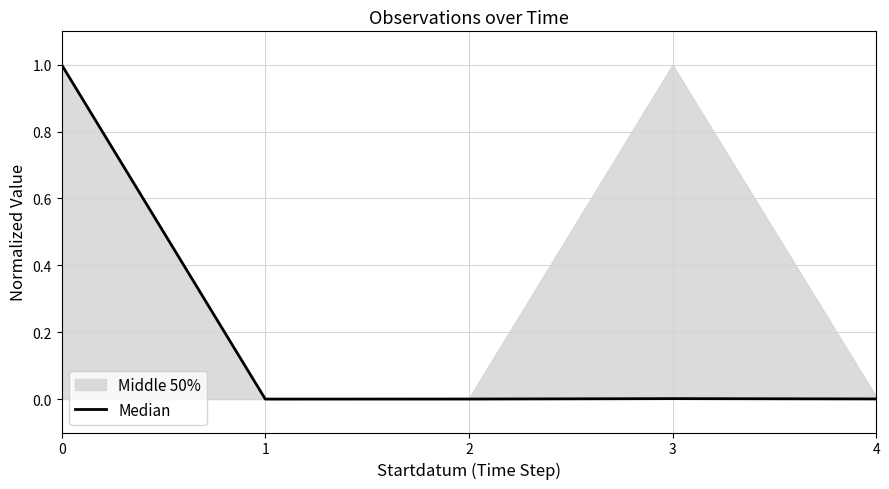

Is it true that Median equals 0.0 at 4?

True